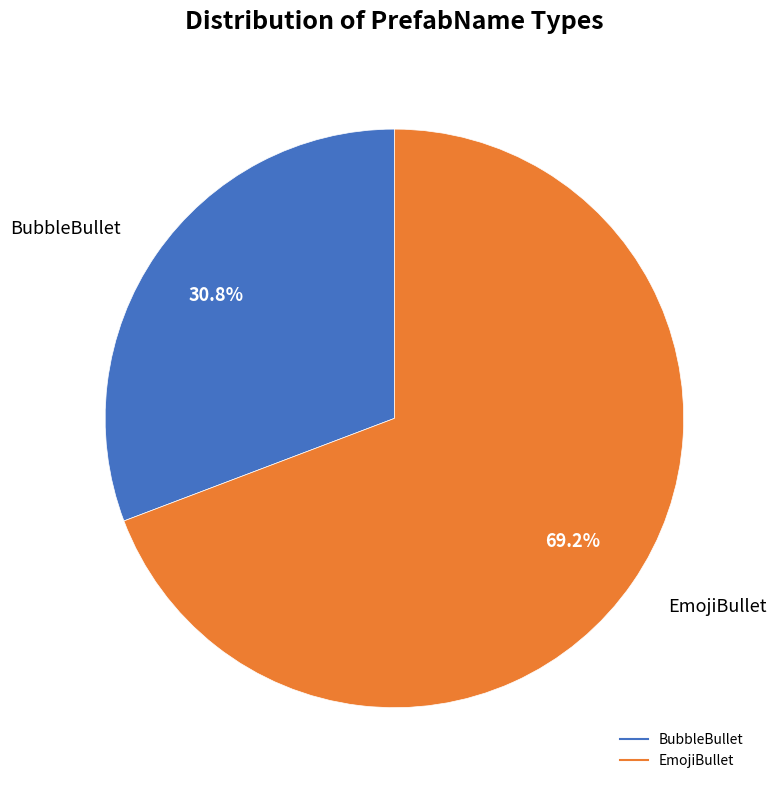

To the nearest percent, what is the difference between the largest and smallest slice percentages?

38%